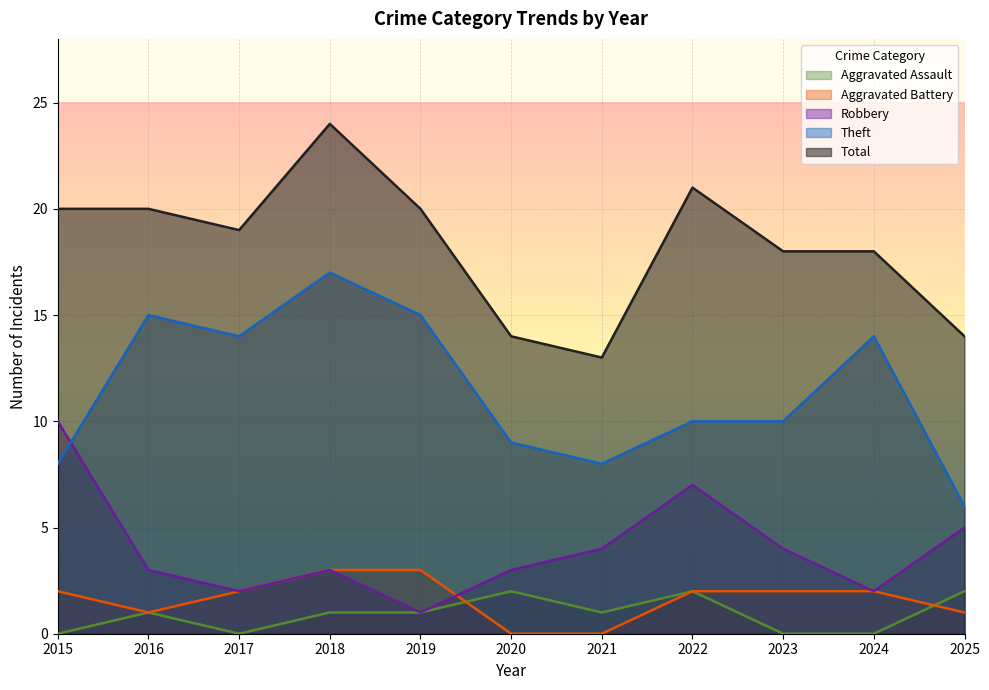

Which category has the highest value across all series?

2018